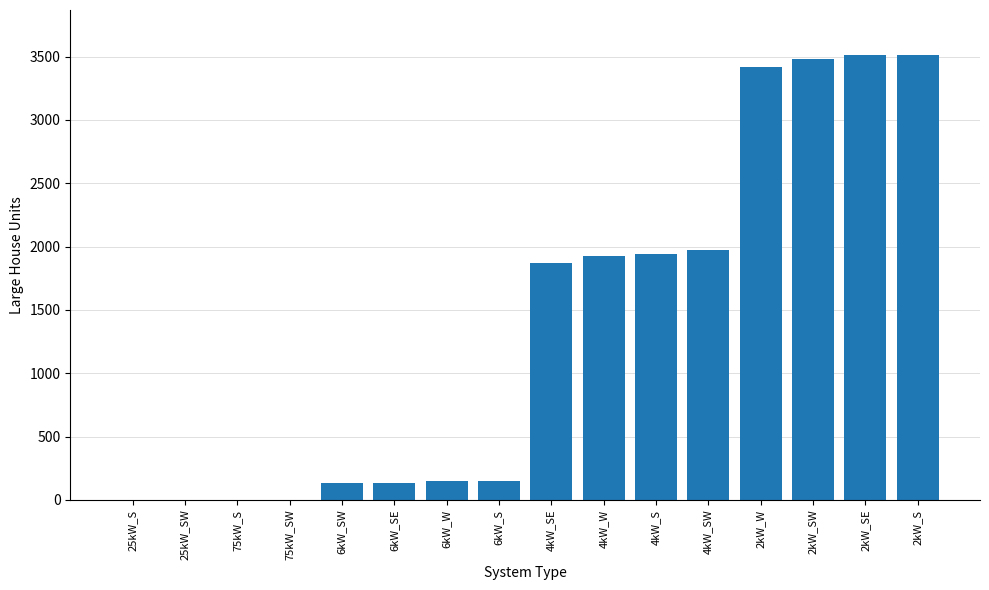

The value at 75kW_S is -1178. True or false?

False